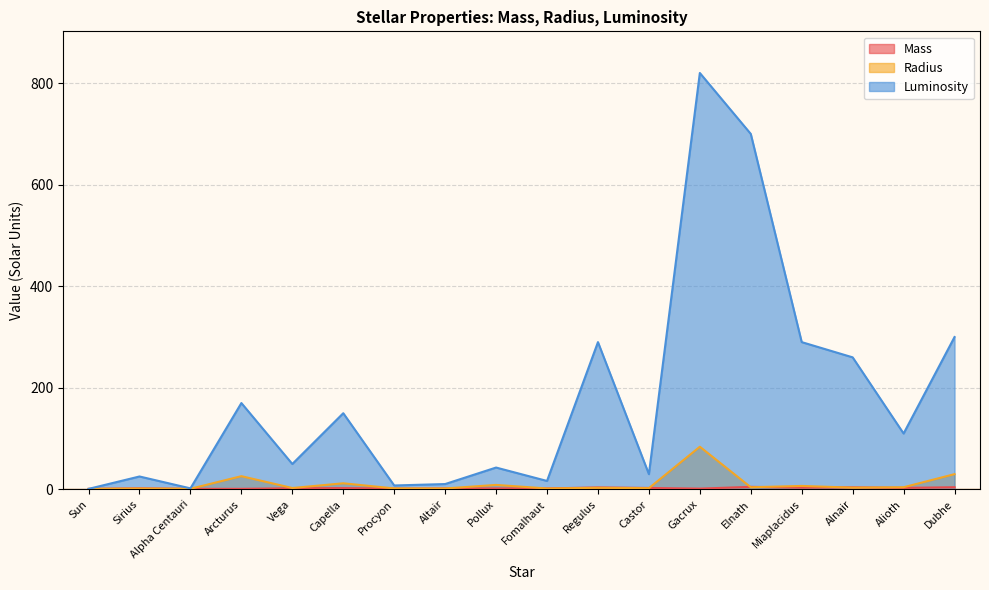

What is the difference between the Radius values at Castor and Gacrux?

81.6